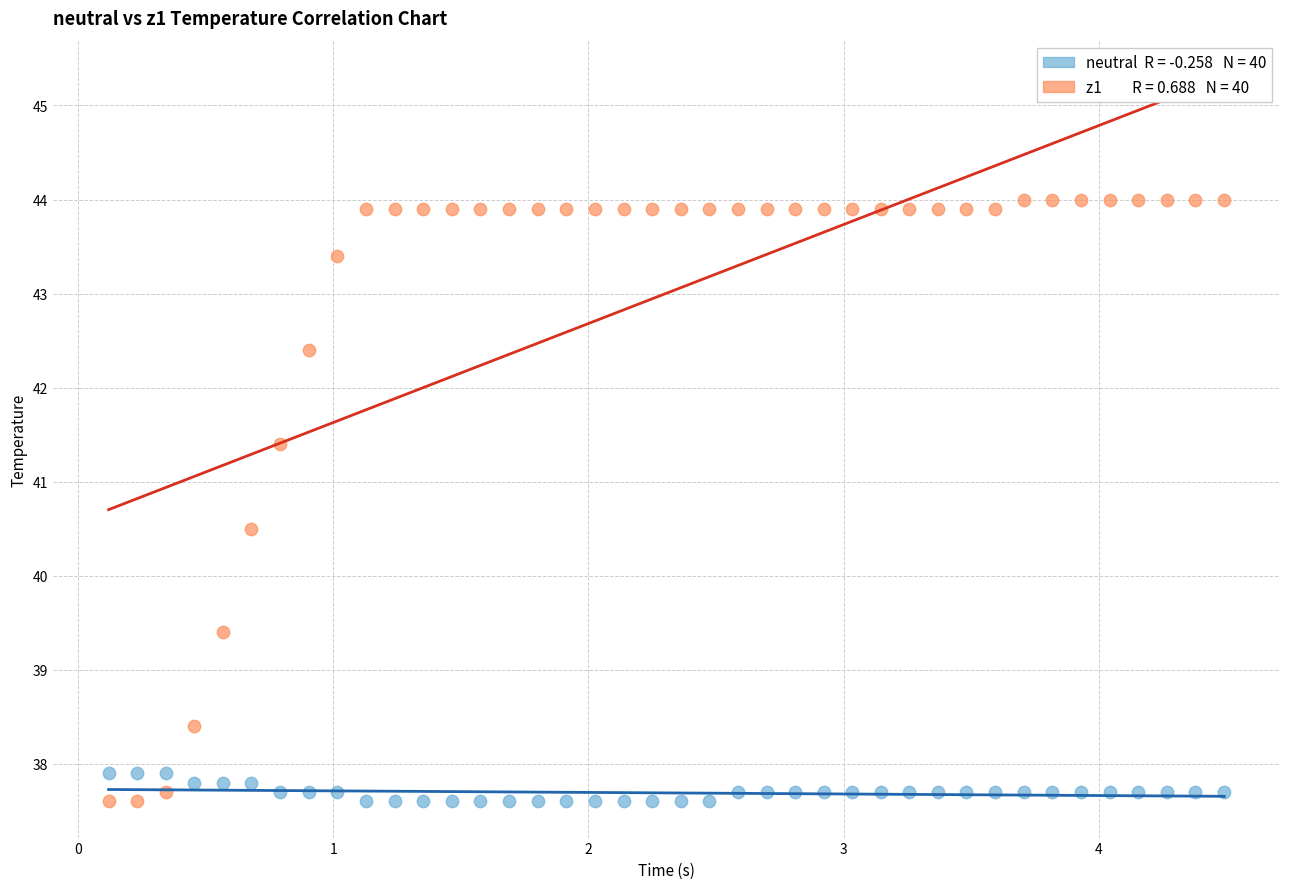

Across all data points, what is the range of X values (max minus min)?

4.4